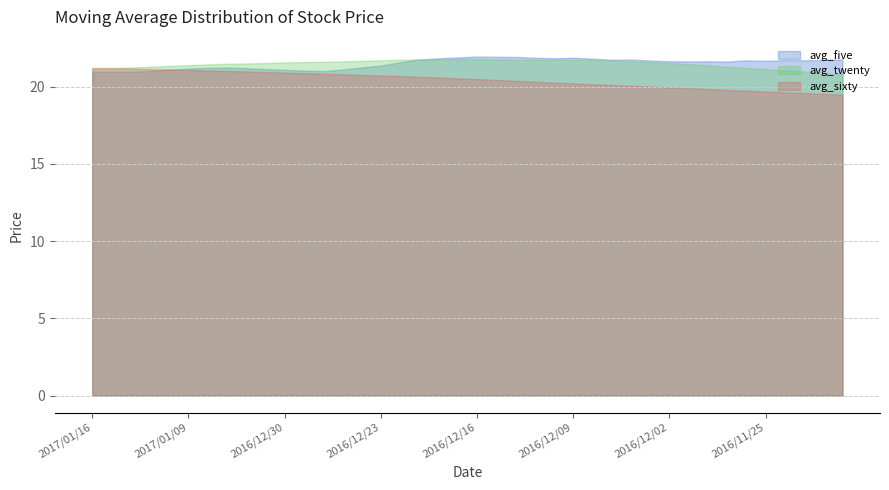

Does the chart have visible grid lines?

Yes